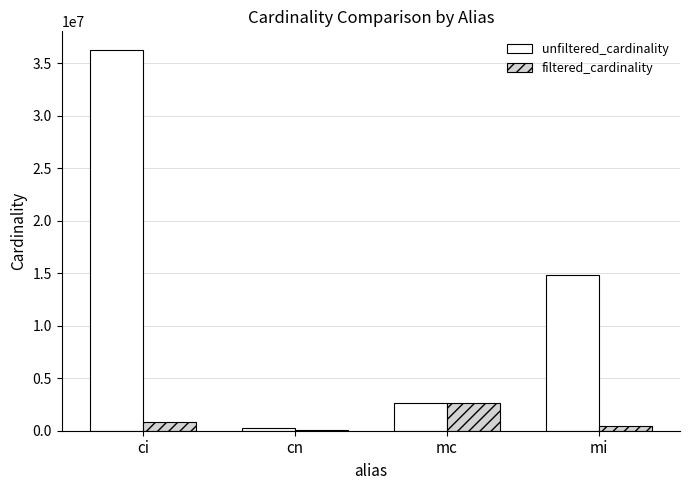

How many groups of bars are there?

4